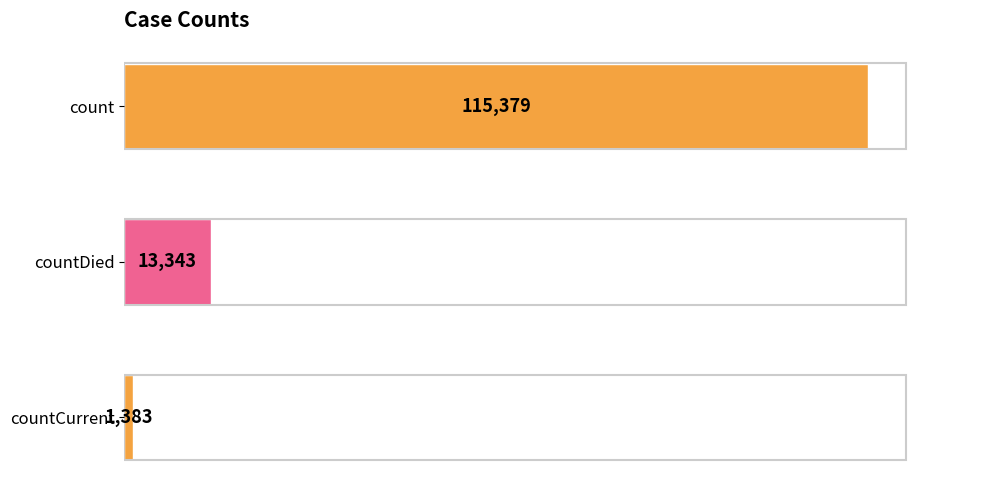

What is the average value?

43368